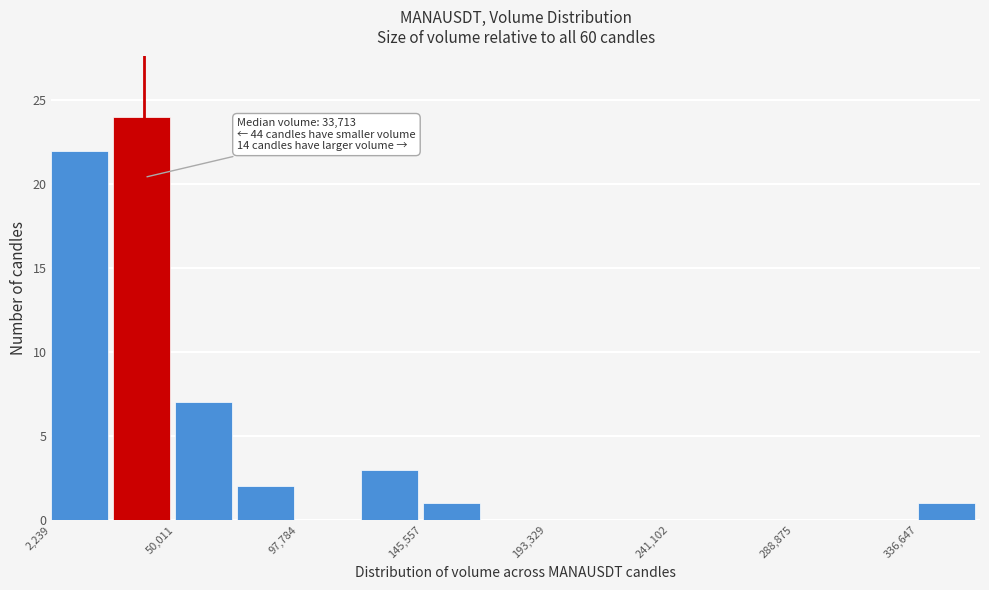

Which range on the x-axis has the tallest bar?

25000 to 50000